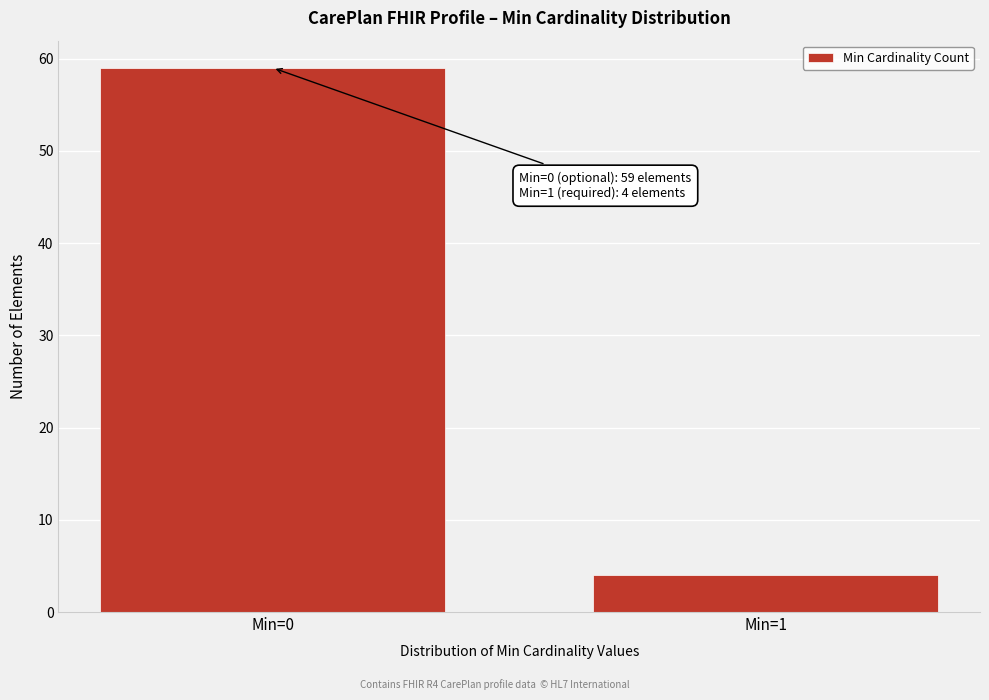

Reading right to left, what are all the values shown in this chart?

4	59